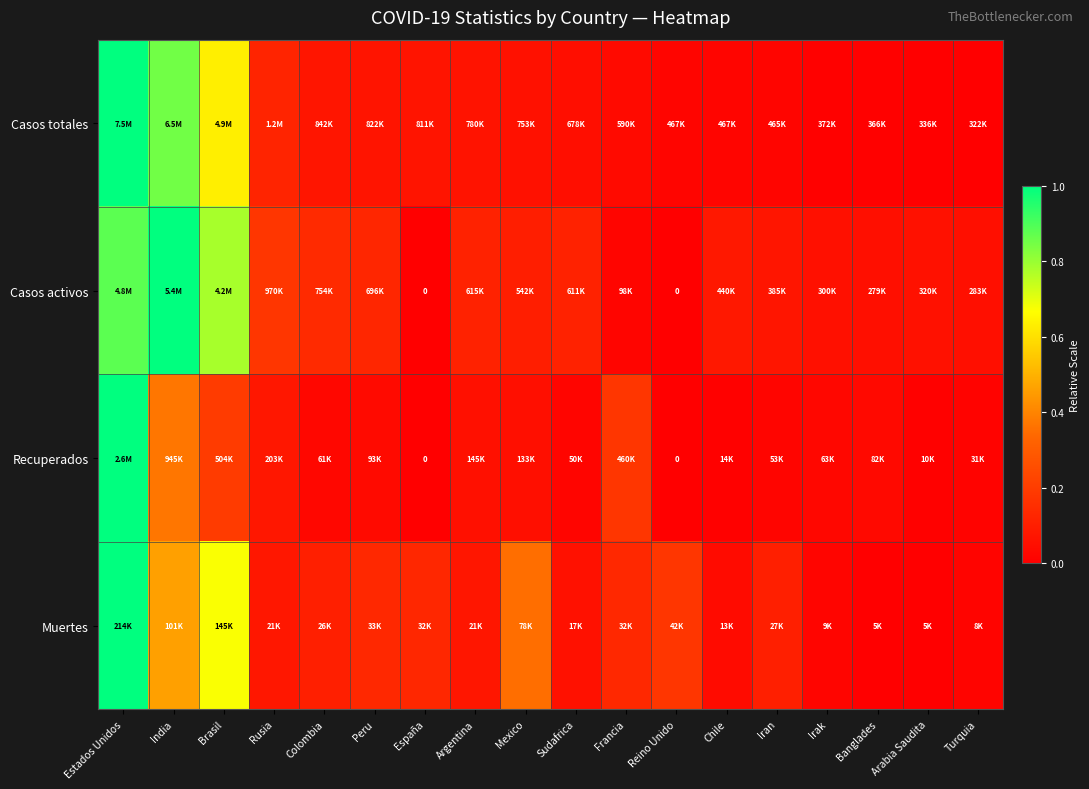

Between Francia and Peru, which is larger?

Peru